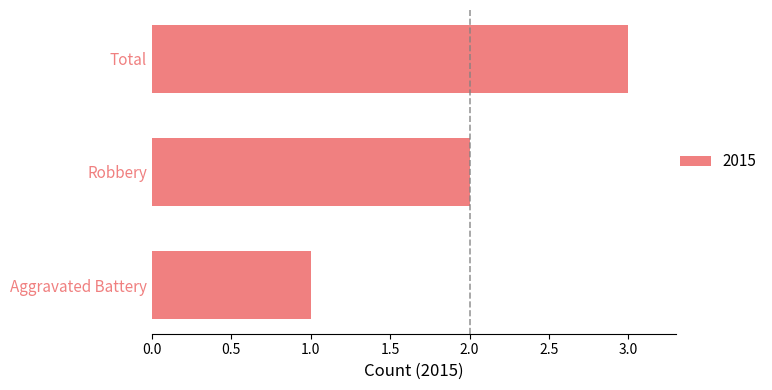

List the labels in order of value, largest first.

Total, Robbery, Aggravated Battery